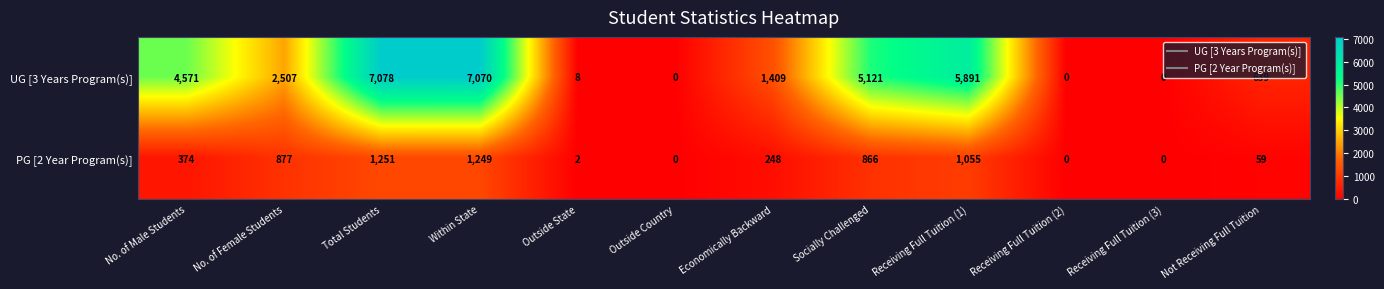

How many distinct data groups are displayed?

2